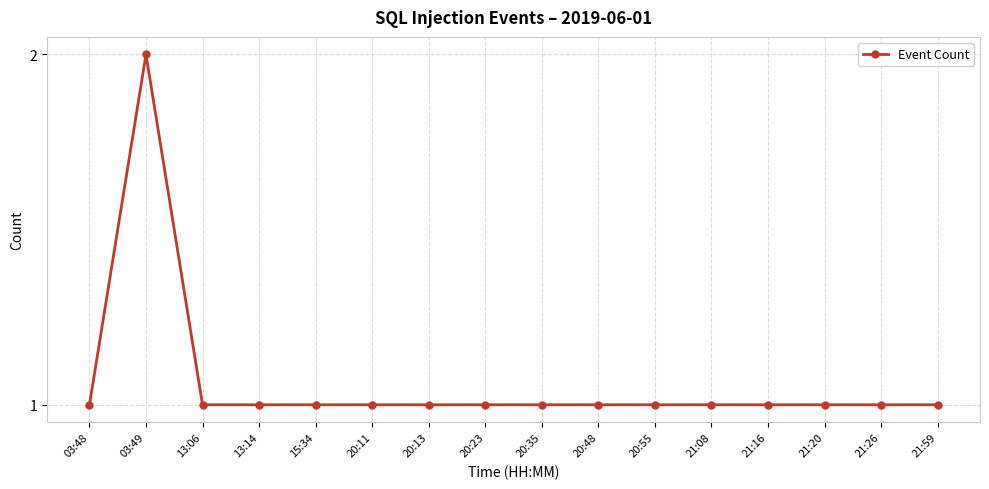

The value at 21:26 is 0. True or false?

False